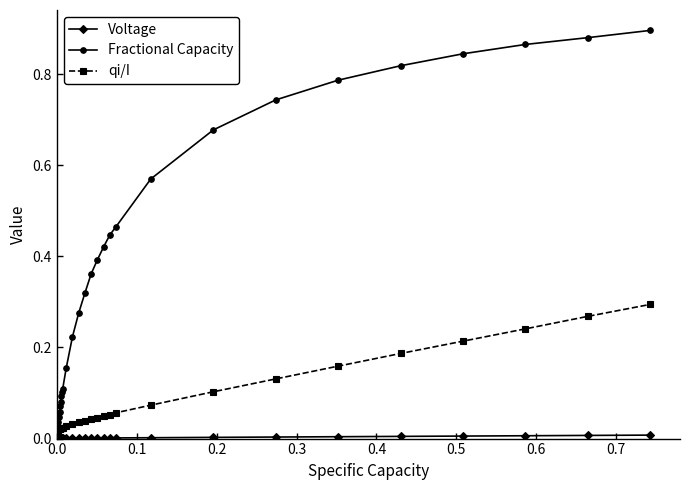

Which series has the largest total across all categories?

Fractional Capacity